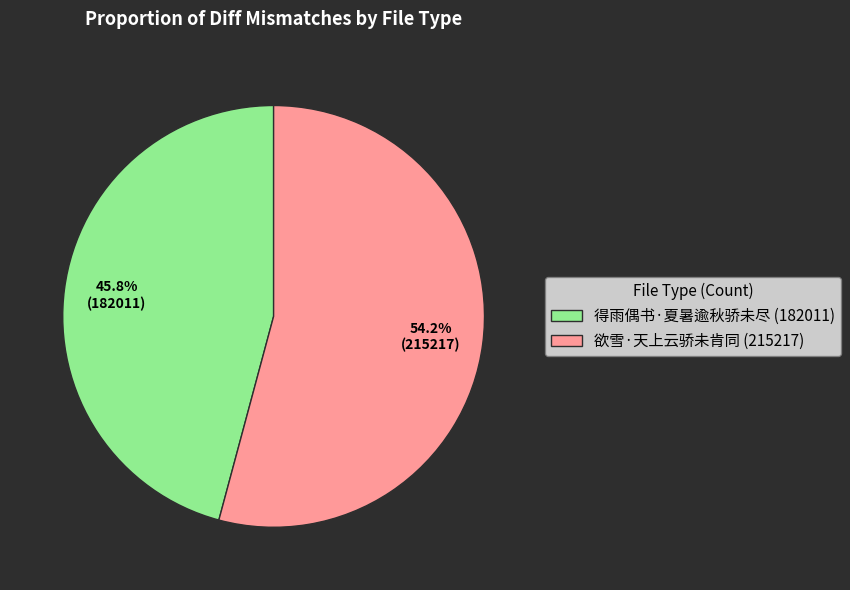

What is the ratio of the value at 得雨偶书·夏暑逾秋骄未尽 to the value at 欲雪·天上云骄未肯同?

0.8